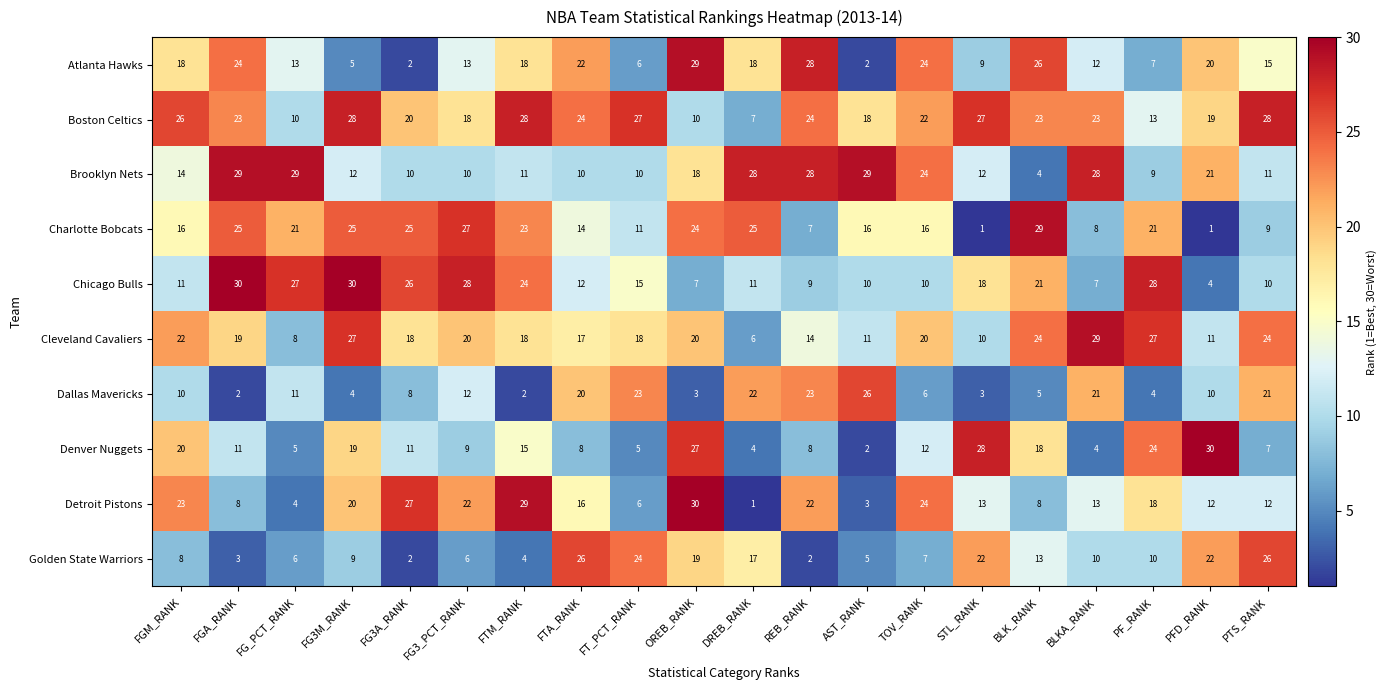

The value of Detroit Pistons at TOV_RANK is 34. True or false?

False